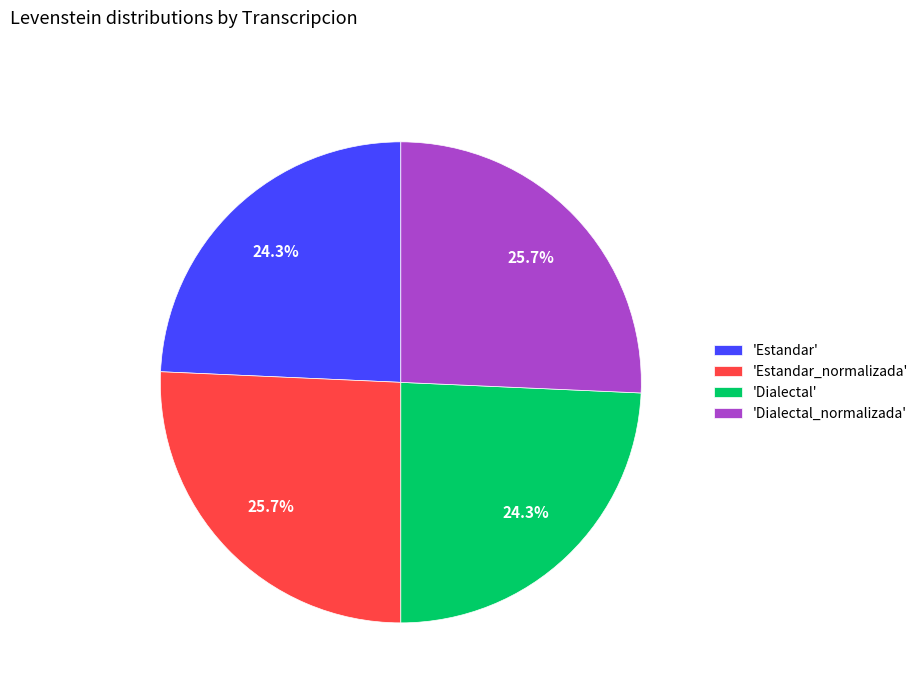

Approximately how many times larger is the value at 'Estandar' compared to 'Estandar_normalizada'?

0.9